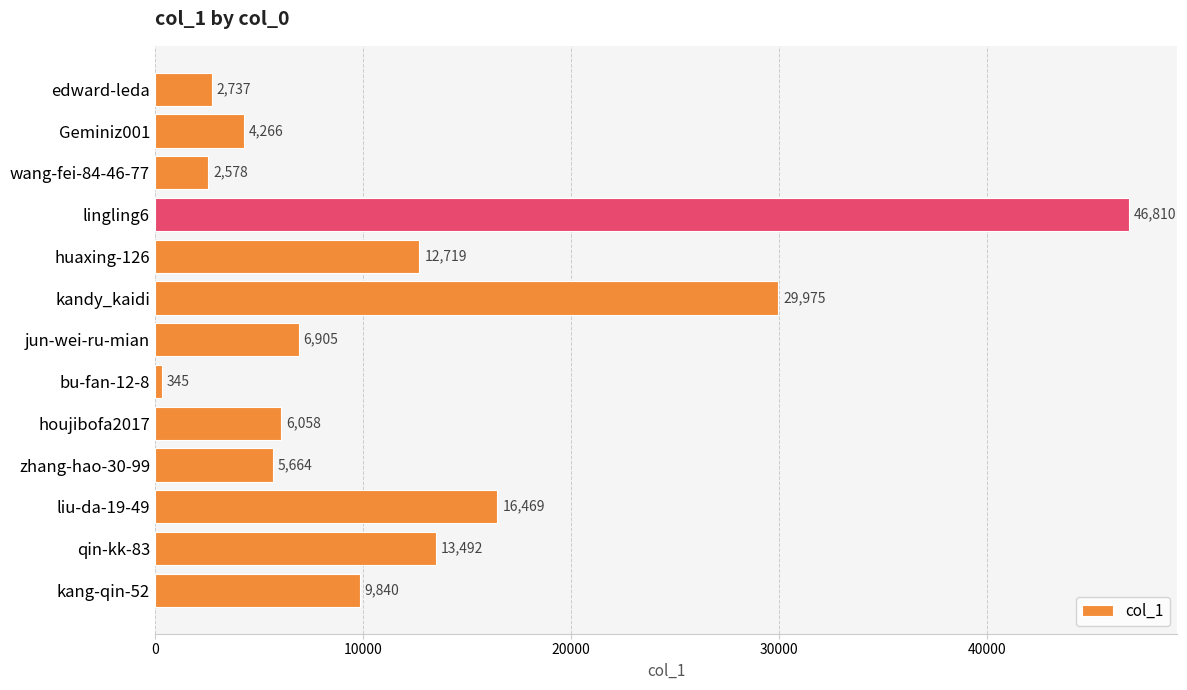

Which category has the lowest value across all series?

bu-fan-12-8